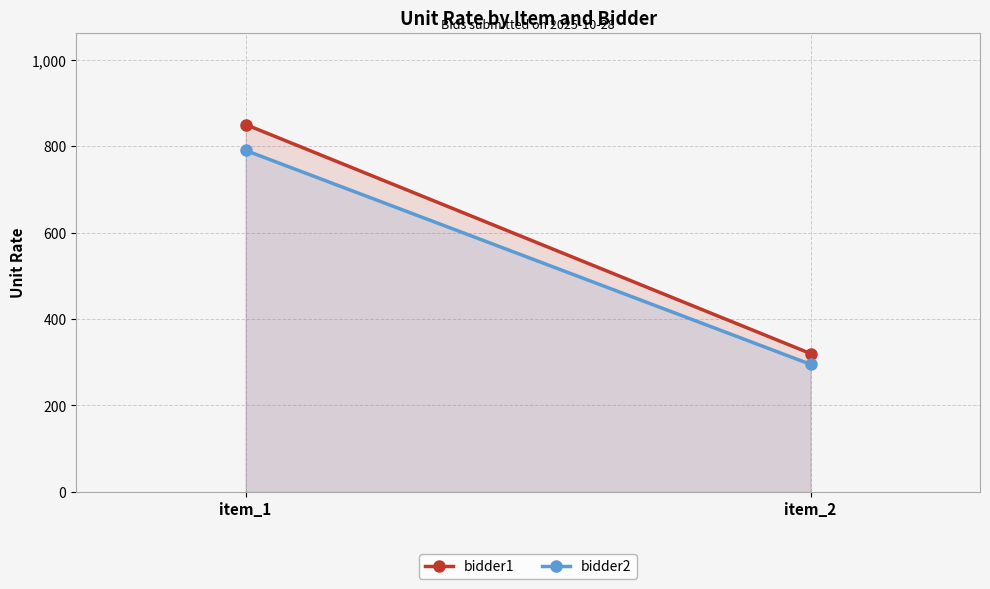

Count the number of data series in this chart.

2